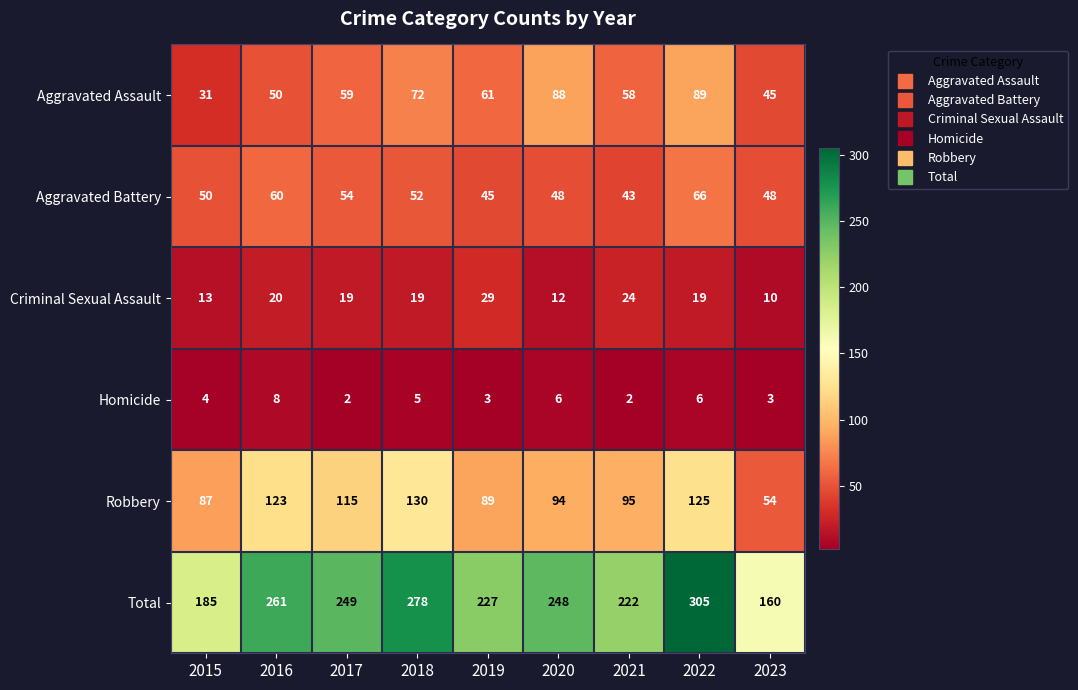

What is the sum of all Total values?

2135